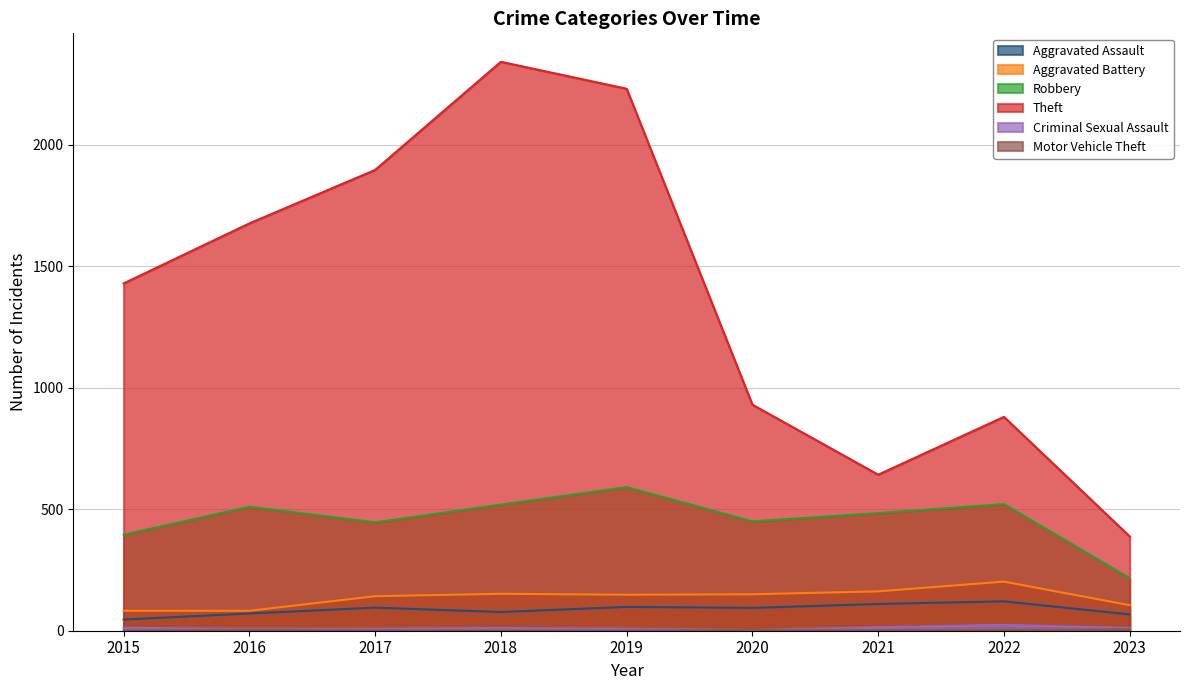

What is the maximum value for Aggravated Battery?

202